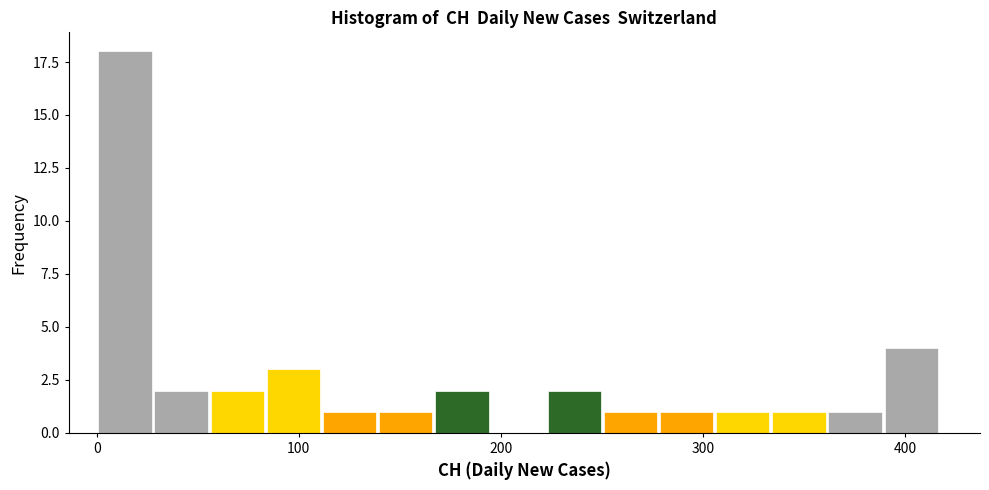

Read against the x-axis, roughly where is the centre of the tallest bar?

10